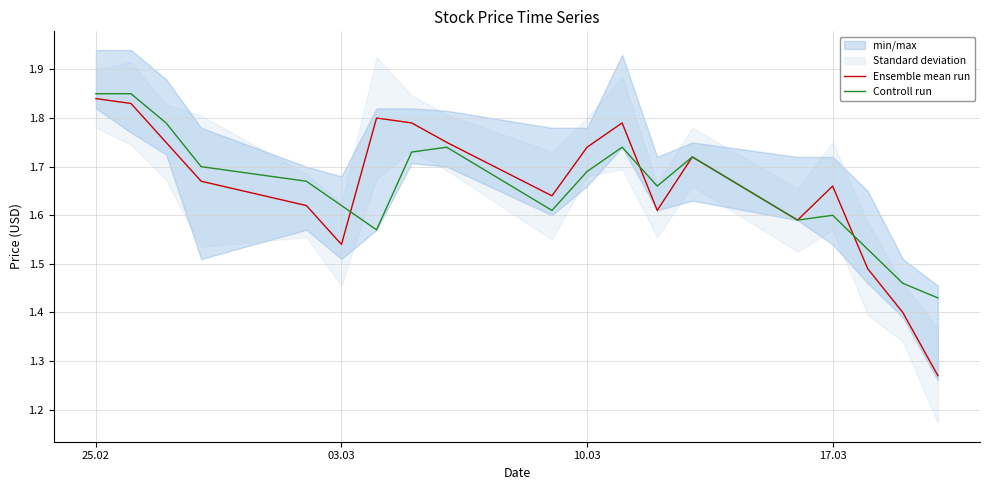

In Ensemble mean run, how many points are lower than both neighbors (excluding endpoints)?

4